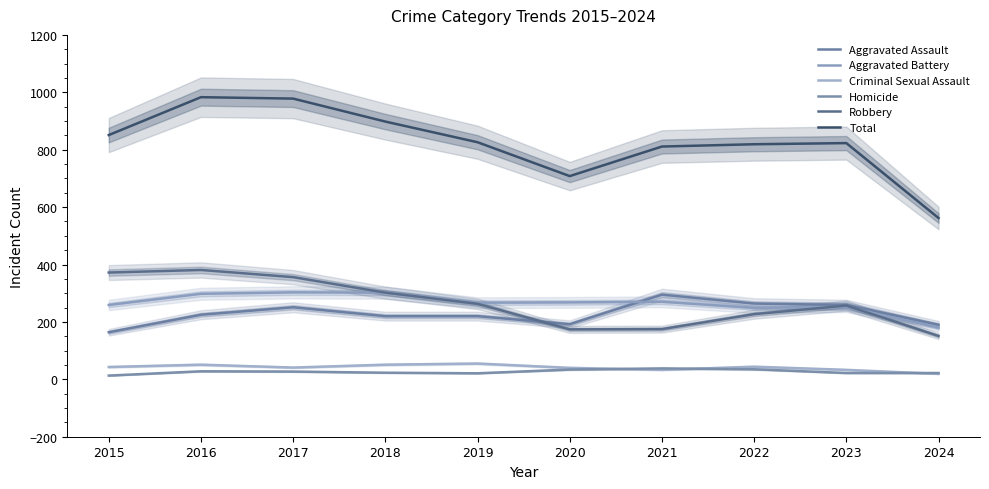

How many lines are shown in the chart?

6